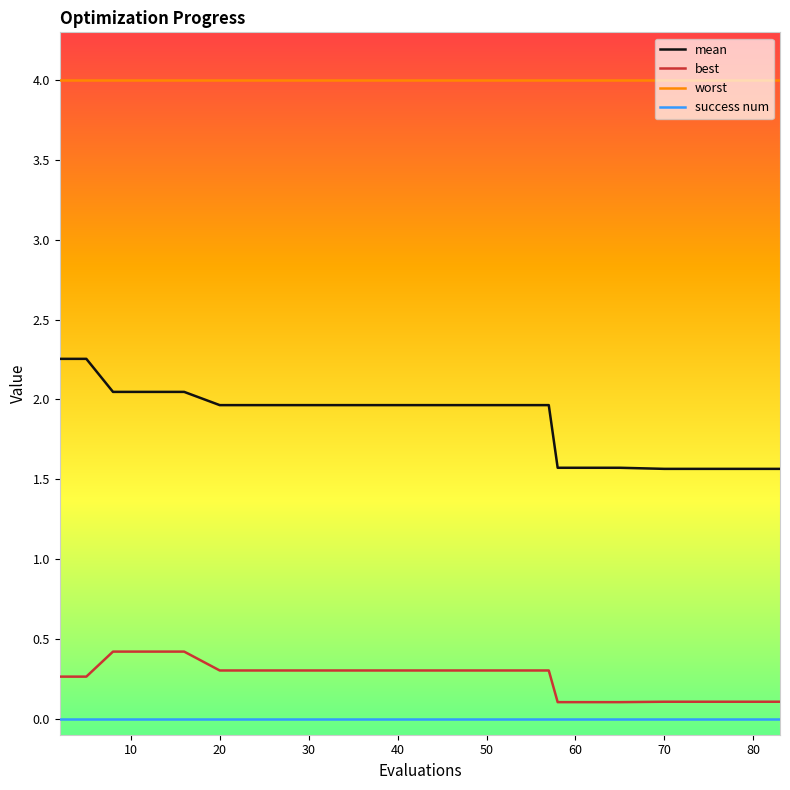

True or false: worst and success num intersect in this chart.

False